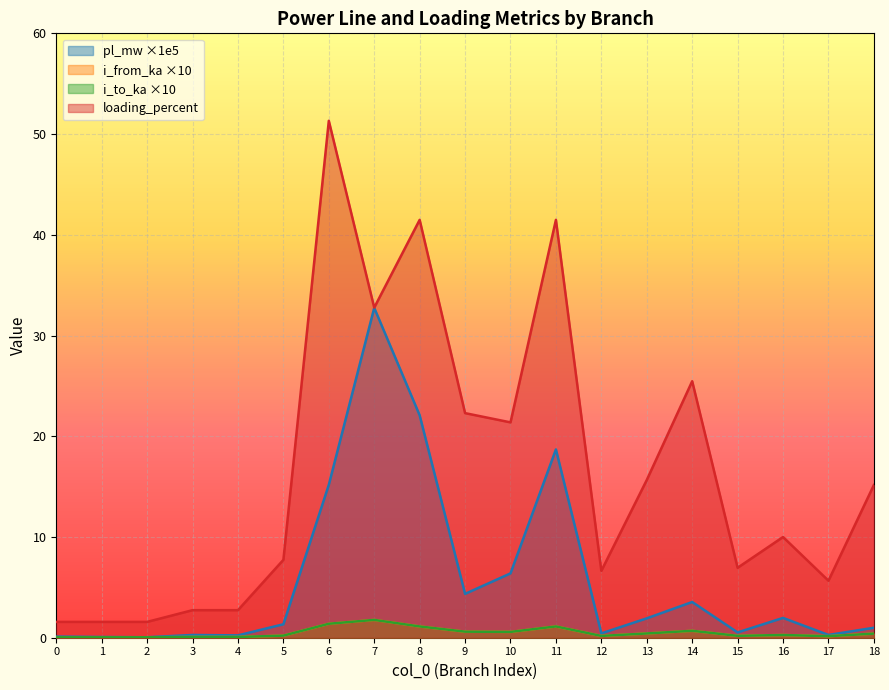

In i_from_ka, how many points are higher than both neighbors (excluding endpoints)?

5